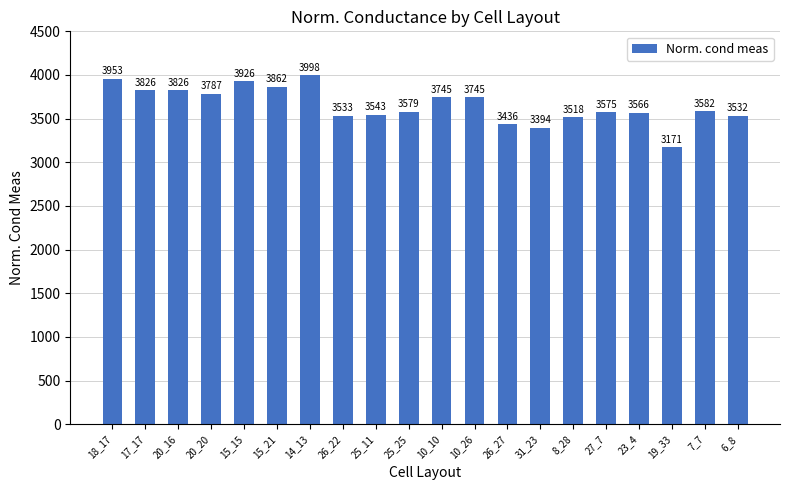

Read the value at 8_28.

3517.6